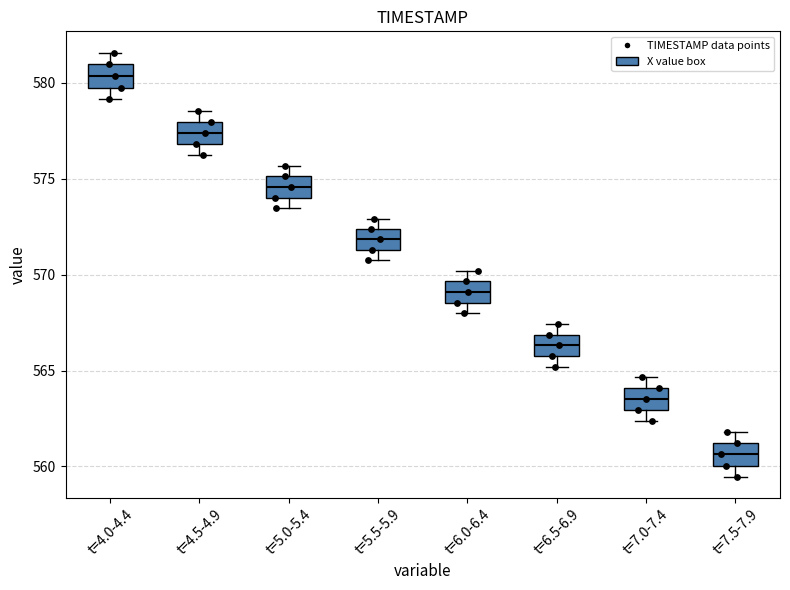

Where is the upper edge of the box for t=7.5-7.9 on the y-axis? The values are not printed on the chart, so give them approximately, as read against the axis.

561.0